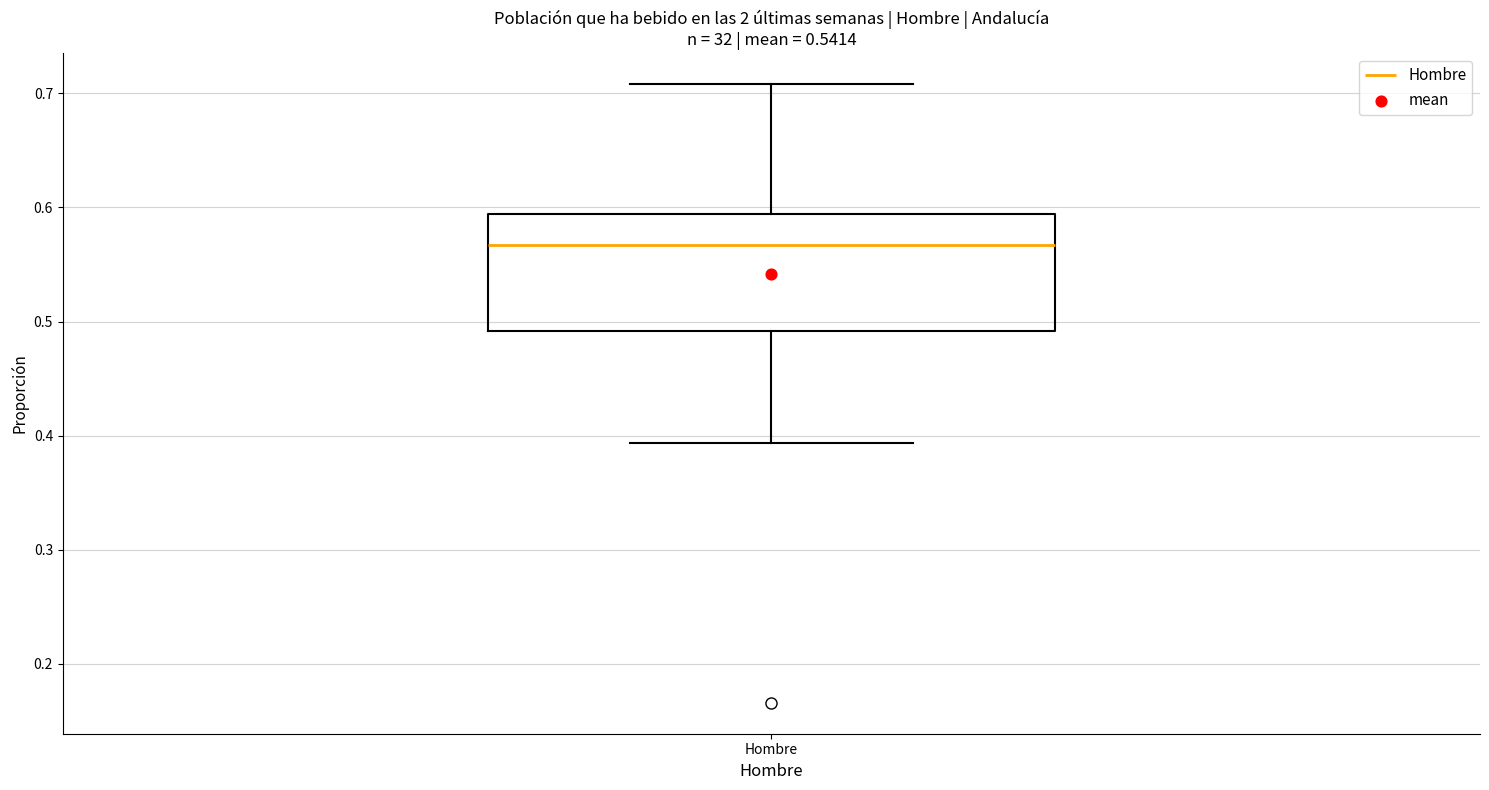

Read this box plot against the y-axis: the position of the median line, the range covered by the box, and the ends of both whiskers. The values are not printed on the chart, so give them approximately, as read against the axis.

median 0.57, box 0.49 to 0.59, whiskers 0.39 to 0.71